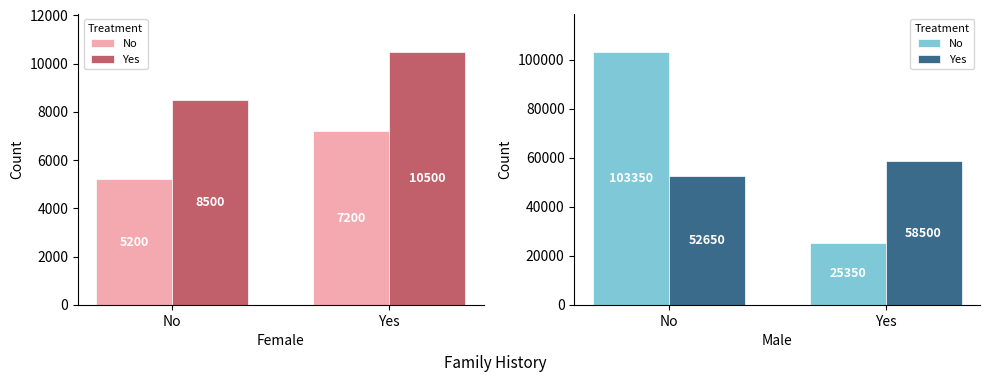

How many Yes values are between 52650 and 58500?

2